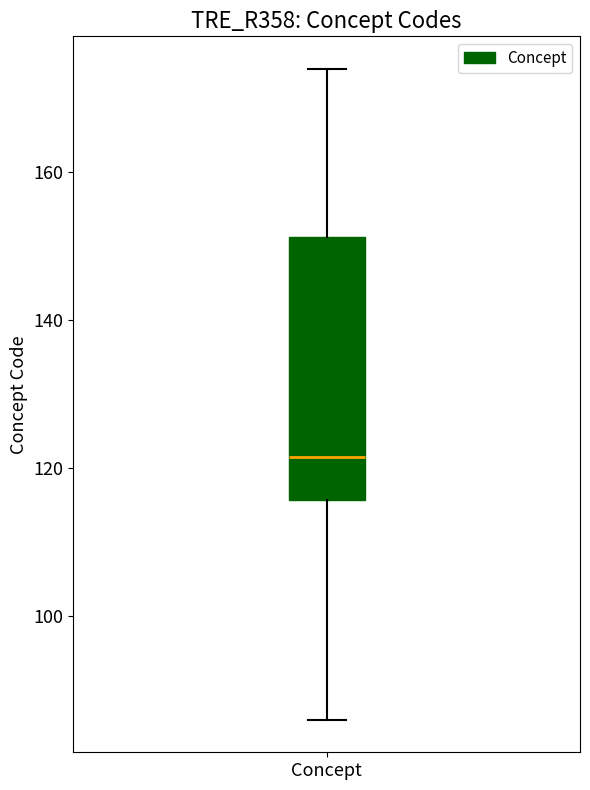

Where is the lower edge of the box for Concept on the y-axis? The values are not printed on the chart, so give them approximately, as read against the axis.

116